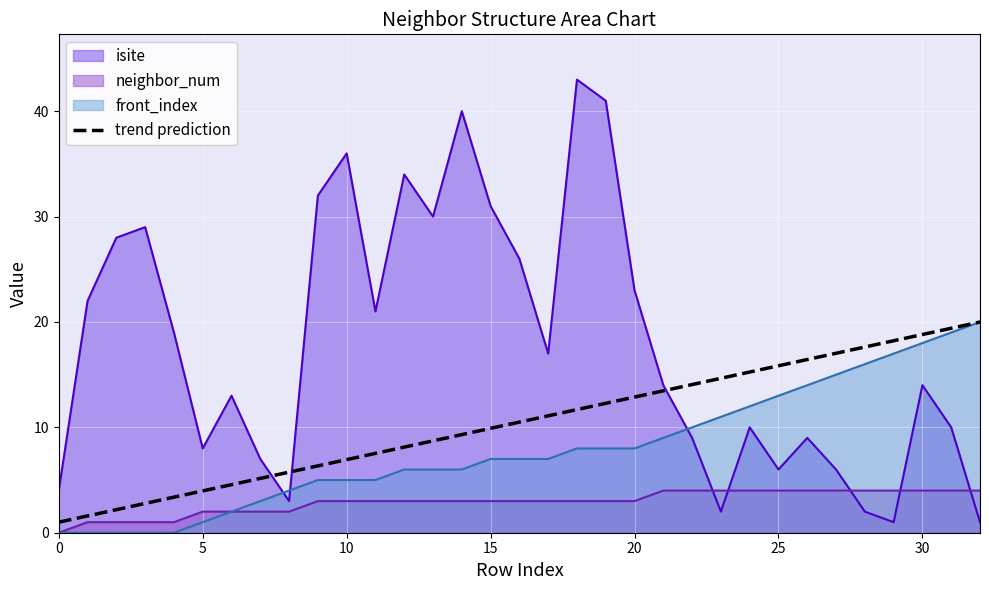

Which series ends up on top after the final intersection of neighbor_num and isite?

neighbor_num